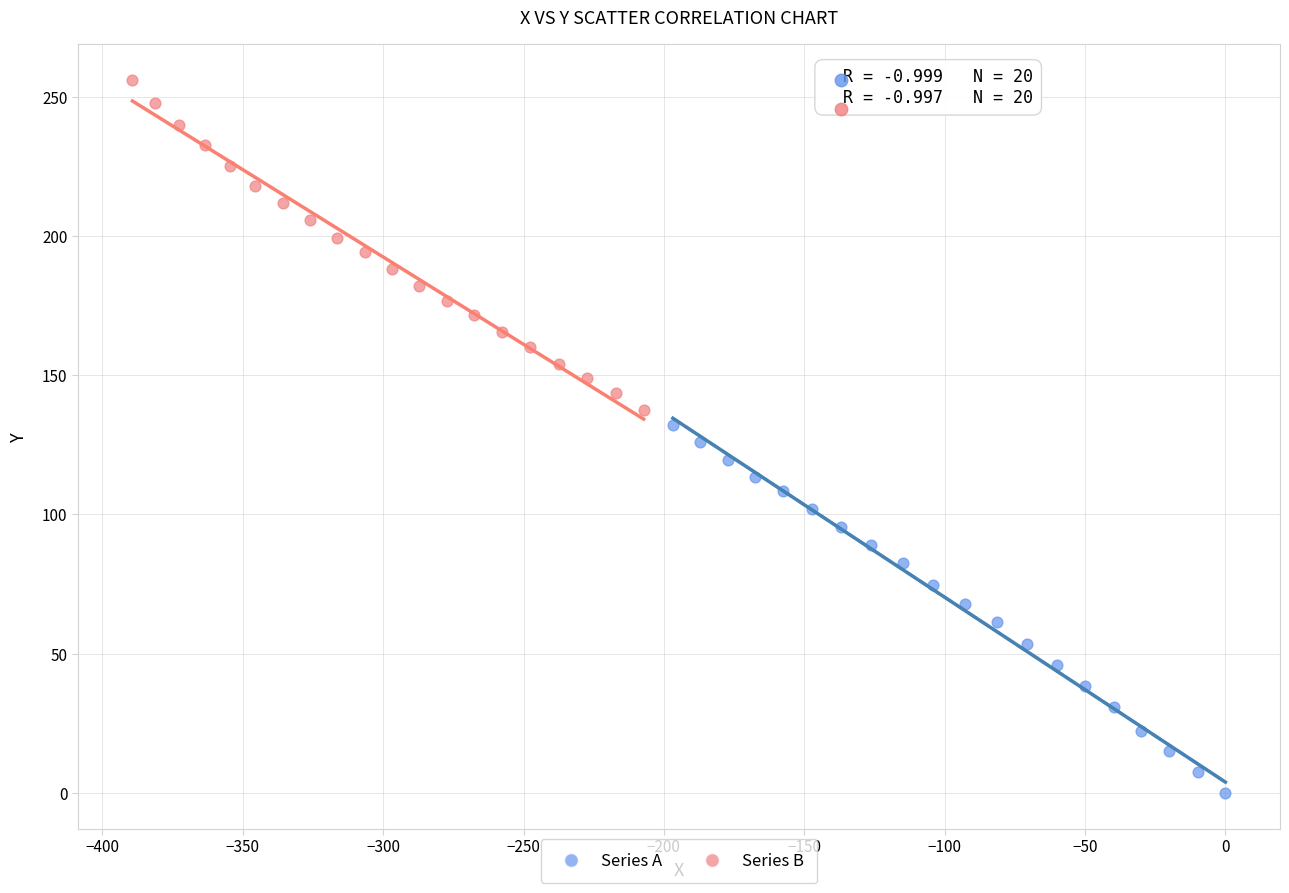

Which series reaches the minimum Y coordinate?

Series A